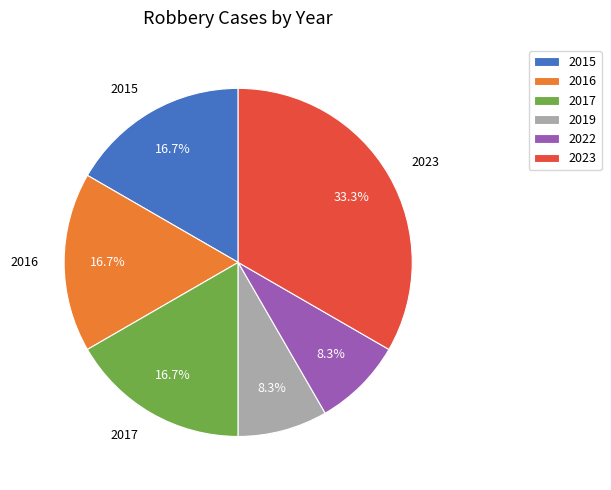

What portion of the pie excludes 2017?

83.3%